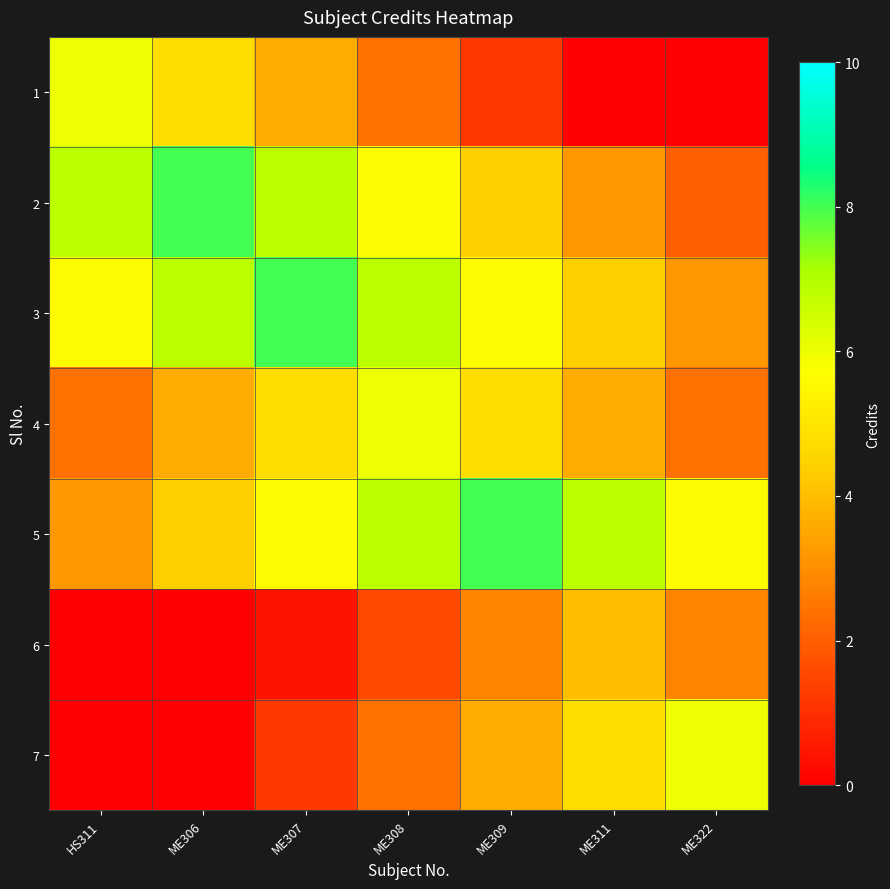

Reading left to right, what are all the values shown in this chart?

1: HS311=6.0	ME306=4.8	ME307=3.6	ME308=2.4	ME309=1.2	ME311=0.0	ME322=0.0
2: HS311=6.8	ME306=8.0	ME307=6.8	ME308=5.6	ME309=4.4	ME311=3.2	ME322=2.0
3: HS311=5.6	ME306=6.8	ME307=8.0	ME308=6.8	ME309=5.6	ME311=4.4	ME322=3.2
4: HS311=2.4	ME306=3.6	ME307=4.8	ME308=6.0	ME309=4.8	ME311=3.6	ME322=2.4
5: HS311=3.2	ME306=4.4	ME307=5.6	ME308=6.8	ME309=8.0	ME311=6.8	ME322=5.6
6: HS311=0.0	ME306=0.0	ME307=0.4	ME308=1.6	ME309=2.8	ME311=4.0	ME322=2.8
7: HS311=0.0	ME306=0.0	ME307=1.2	ME308=2.4	ME309=3.6	ME311=4.8	ME322=6.0